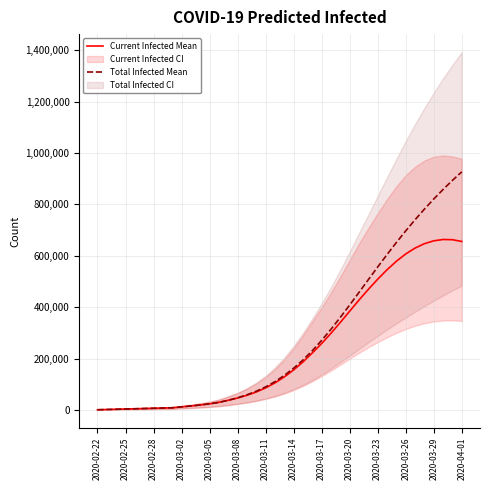

At which label does Current Infected Mean first exceed 128799?

2020-03-14